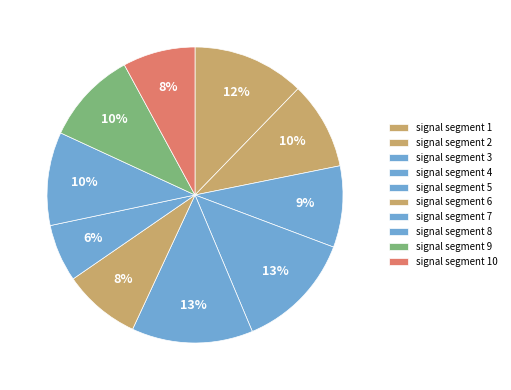

Between signal segment 8 and signal segment 4, which is larger?

signal segment 4